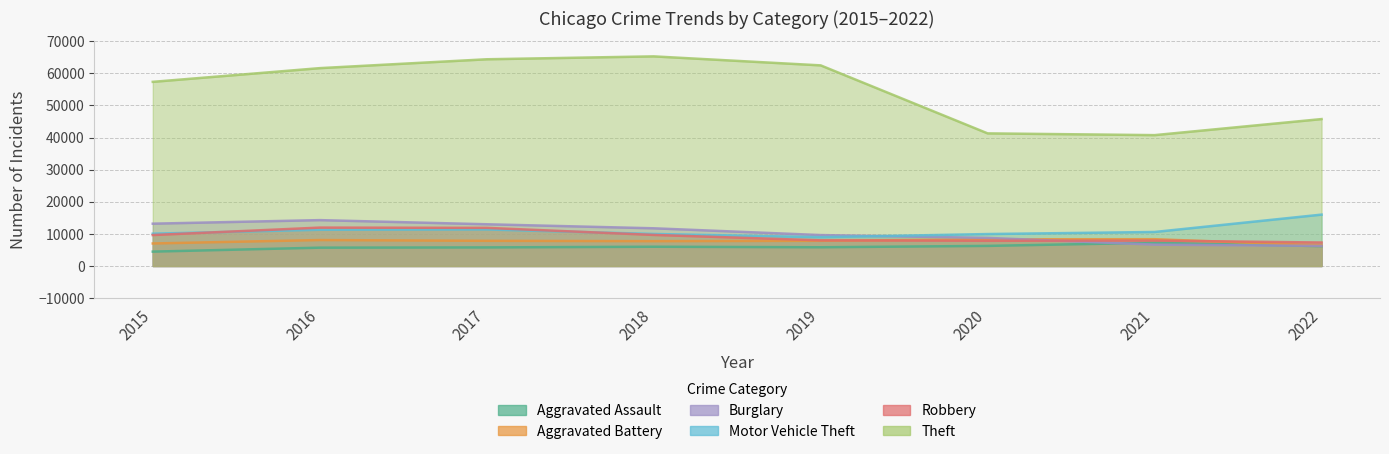

What is the sum of all Burglary values?

83539